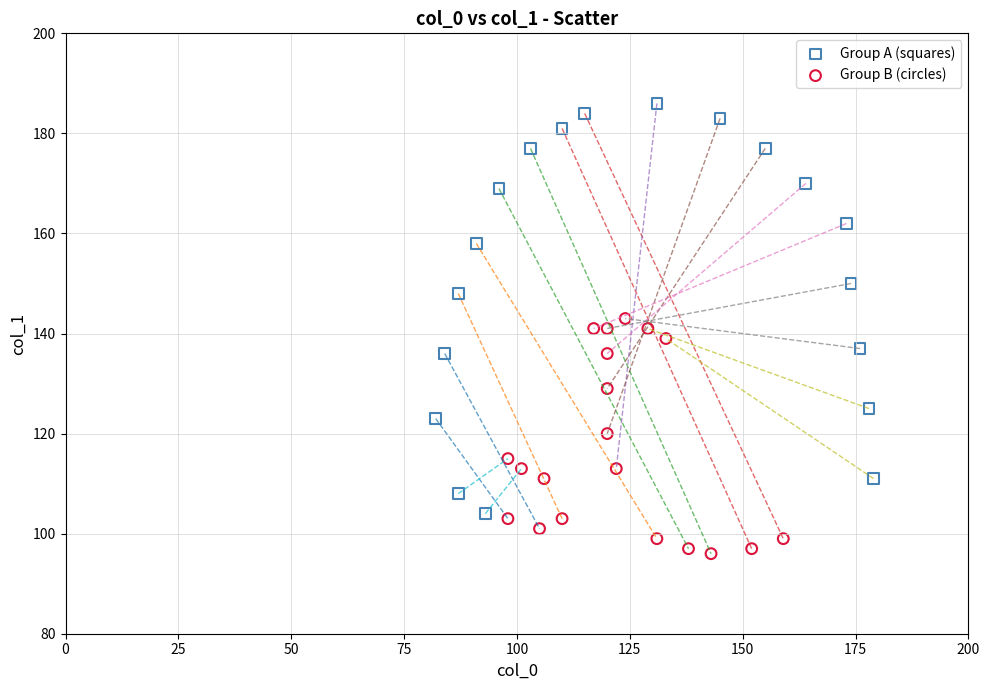

Which series contains the lowest Y value?

Group B (circles)